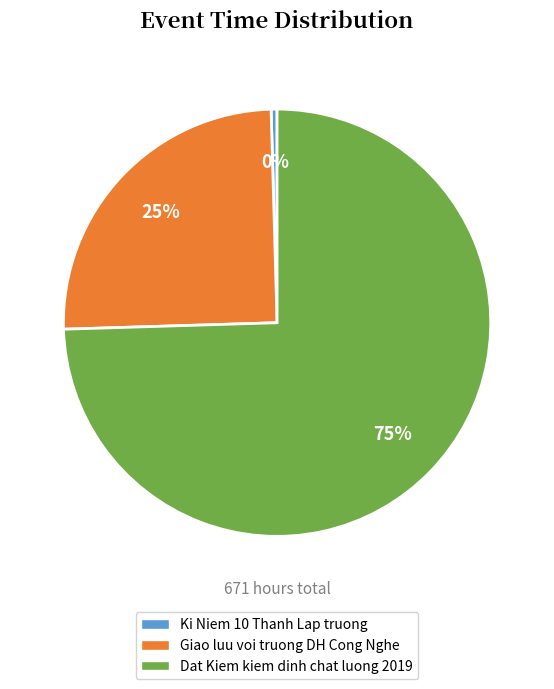

Which category has the biggest portion of the pie?

Dat Kiem kiem dinh chat luong 2019